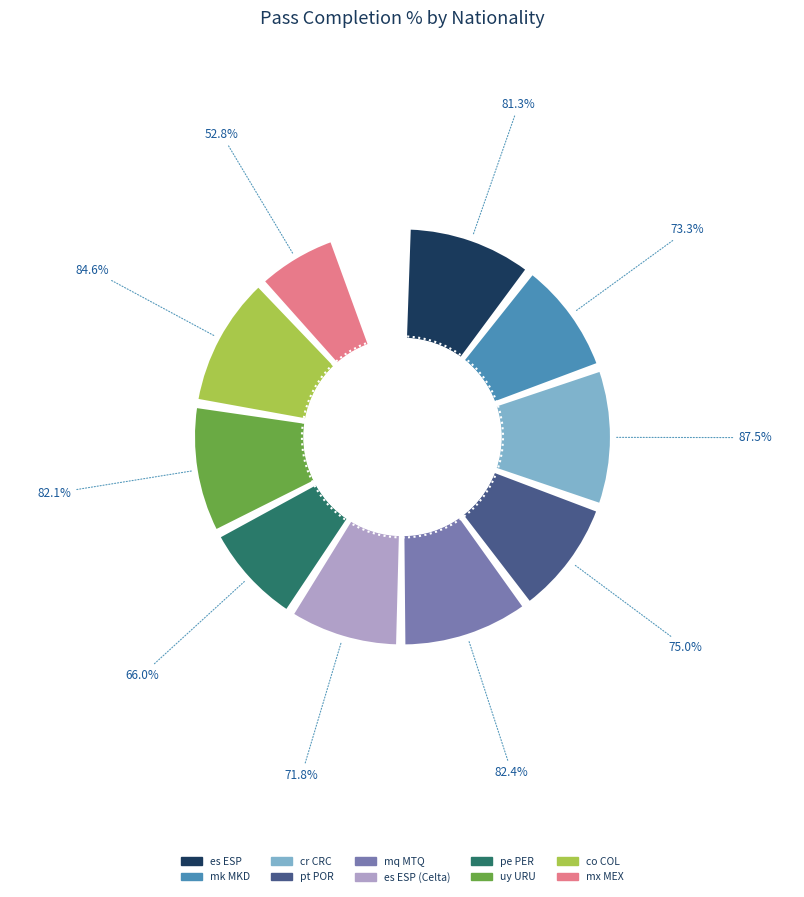

Rank the categories by value from lowest to highest.

mx MEX, pe PER, es ESP (Celta), mk MKD, pt POR, es ESP, uy URU, mq MTQ, co COL, cr CRC